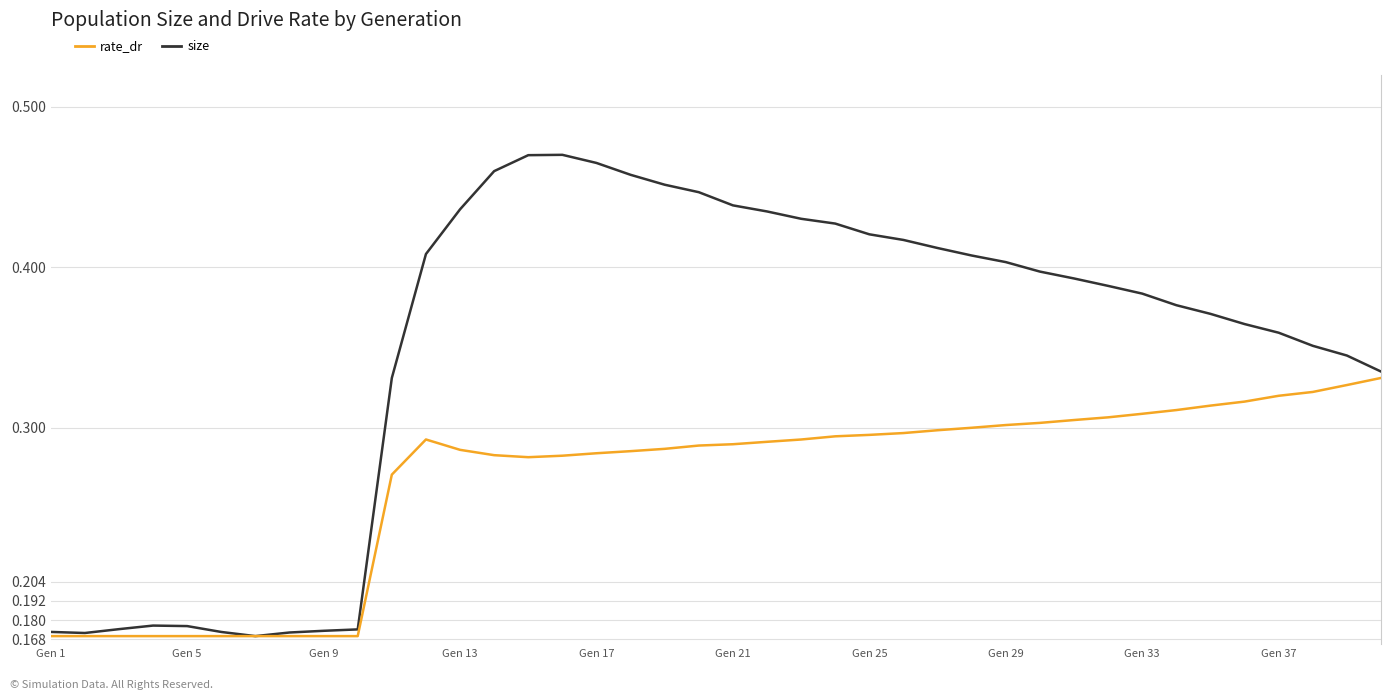

Which series has the largest total across all categories?

size